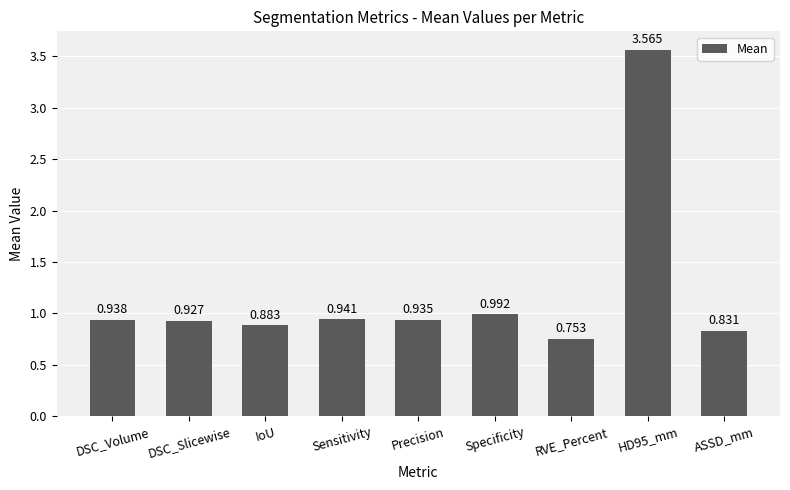

List the labels in order of value, largest first.

HD95_mm, Specificity, Sensitivity, DSC_Volume, Precision, DSC_Slicewise, IoU, ASSD_mm, RVE_Percent